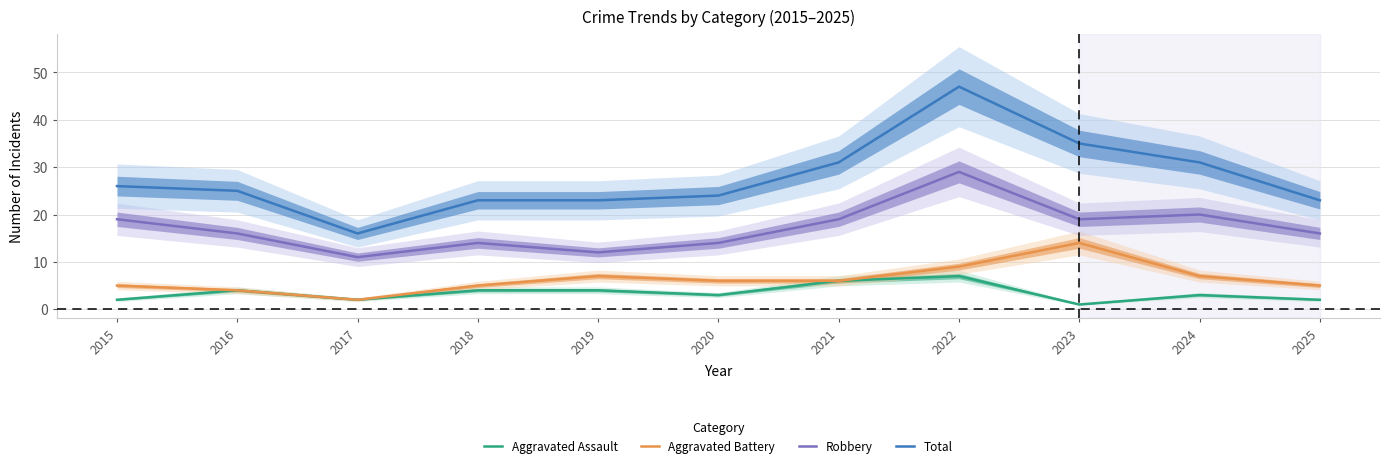

What is the average value of the Total series?

28